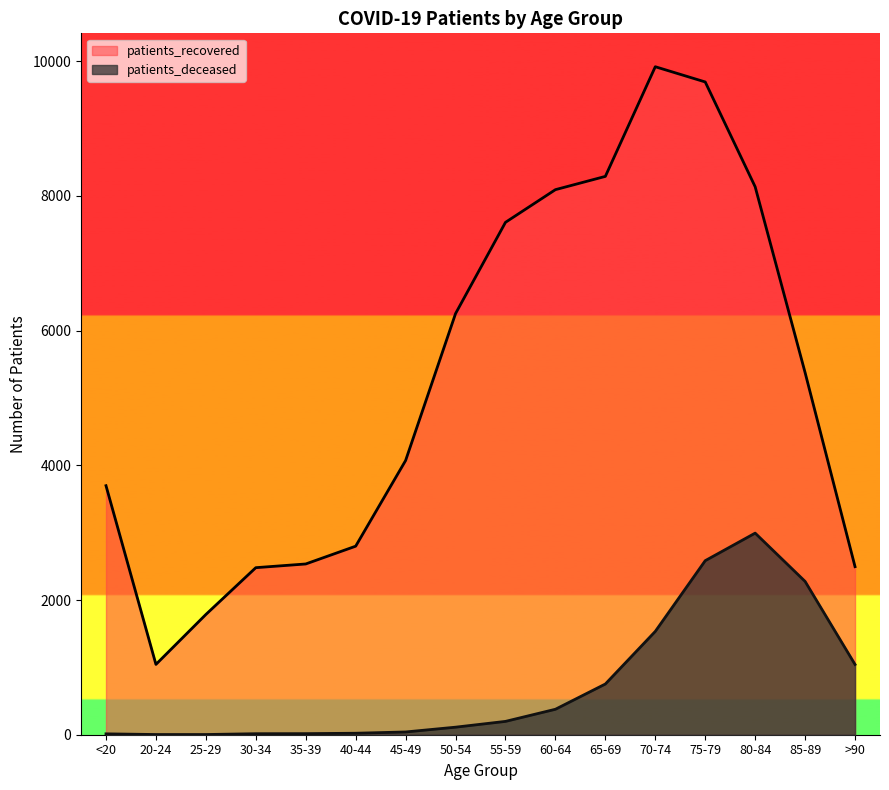

True or false: patients_recovered and patients_deceased cross at least once.

False